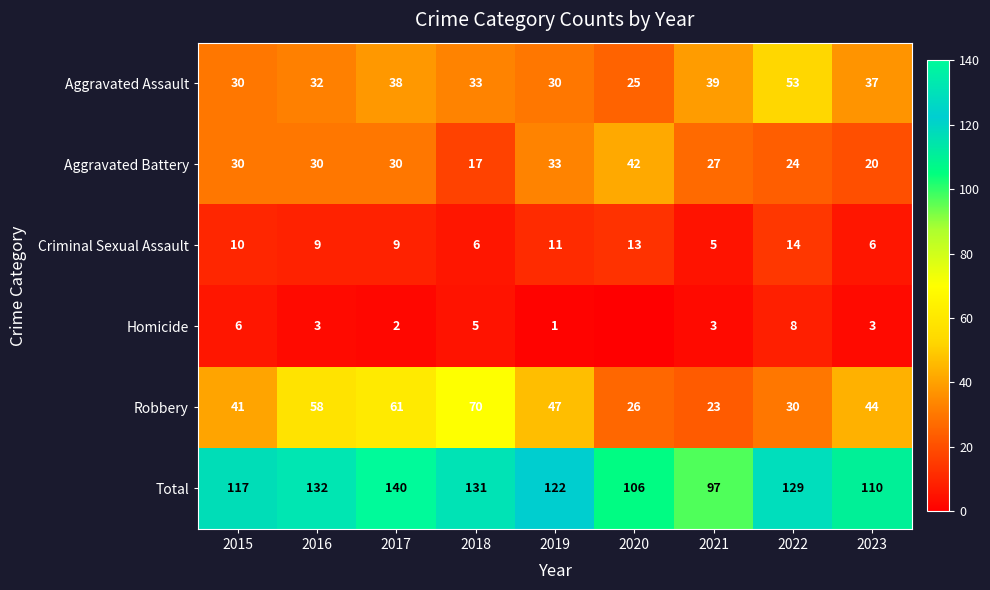

The Homicide series shows 4 at 2023. True or false?

False